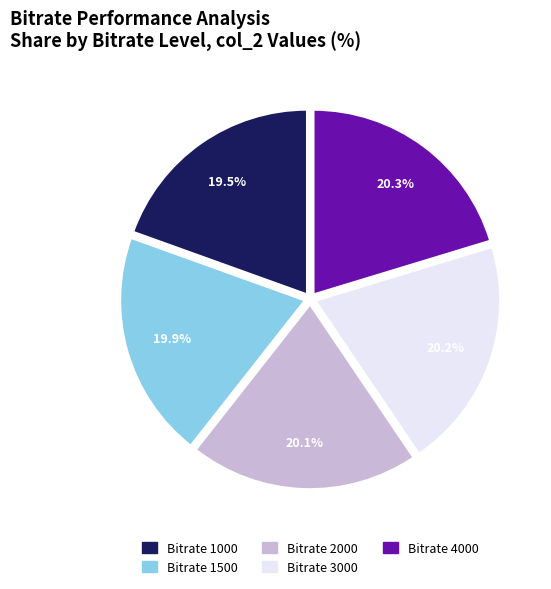

Is there a majority slice in this chart?

No